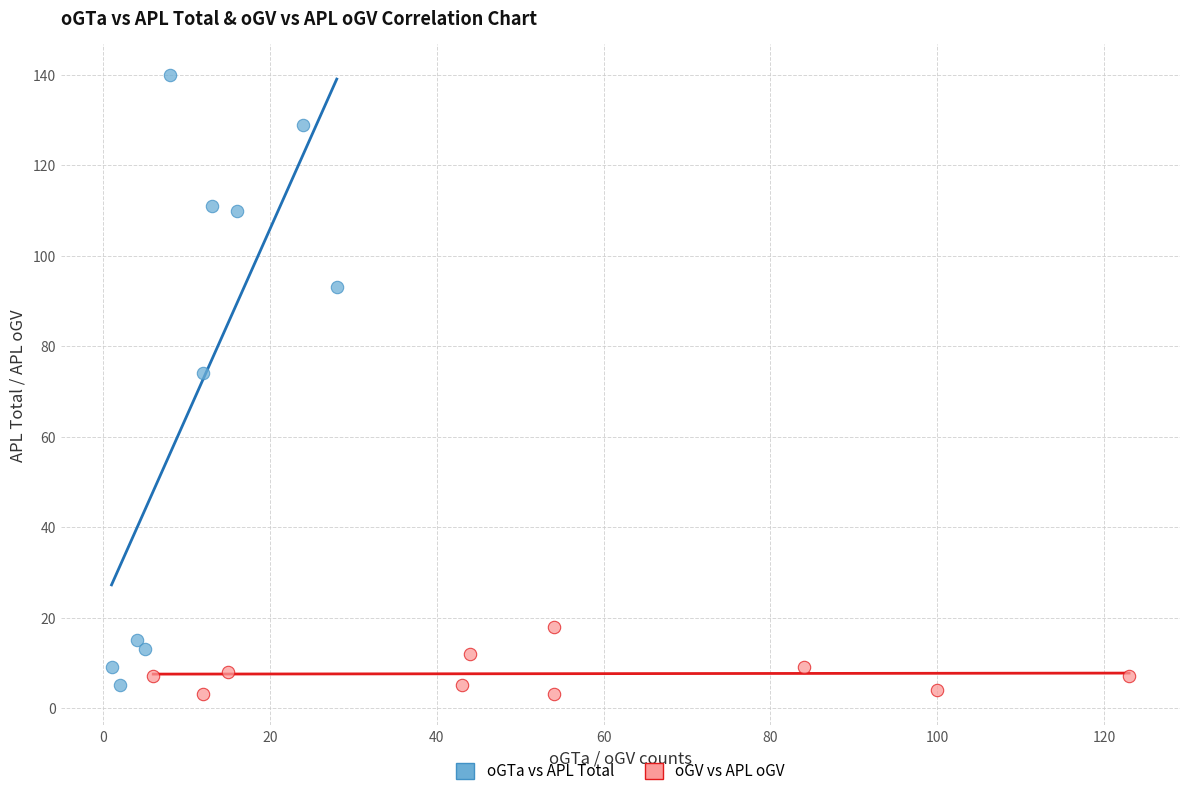

What are all the series names shown in the legend?

oGTa vs APL Total, oGV vs APL oGV